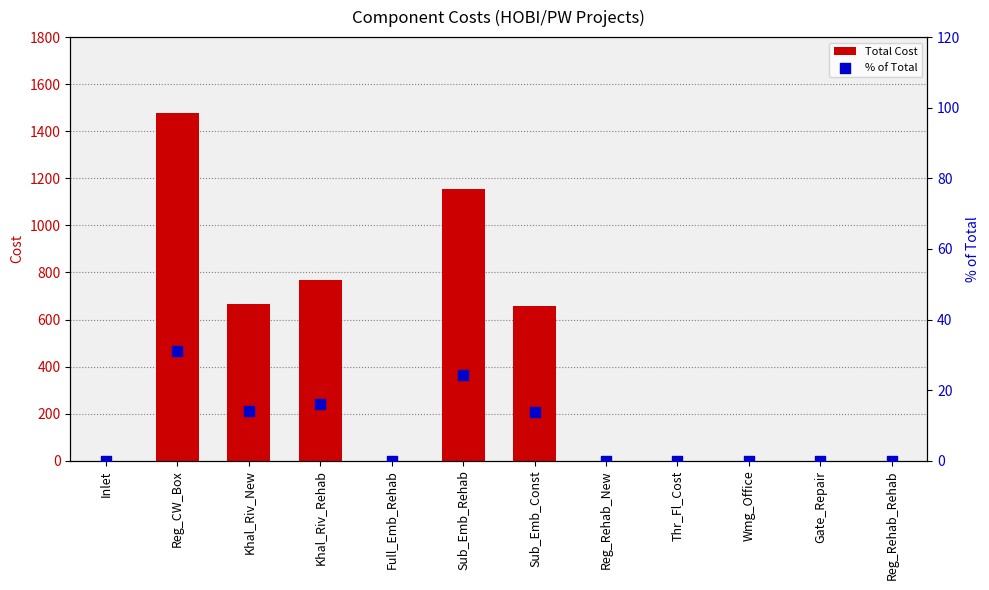

Which series has the widest spread of Y values?

Total Cost